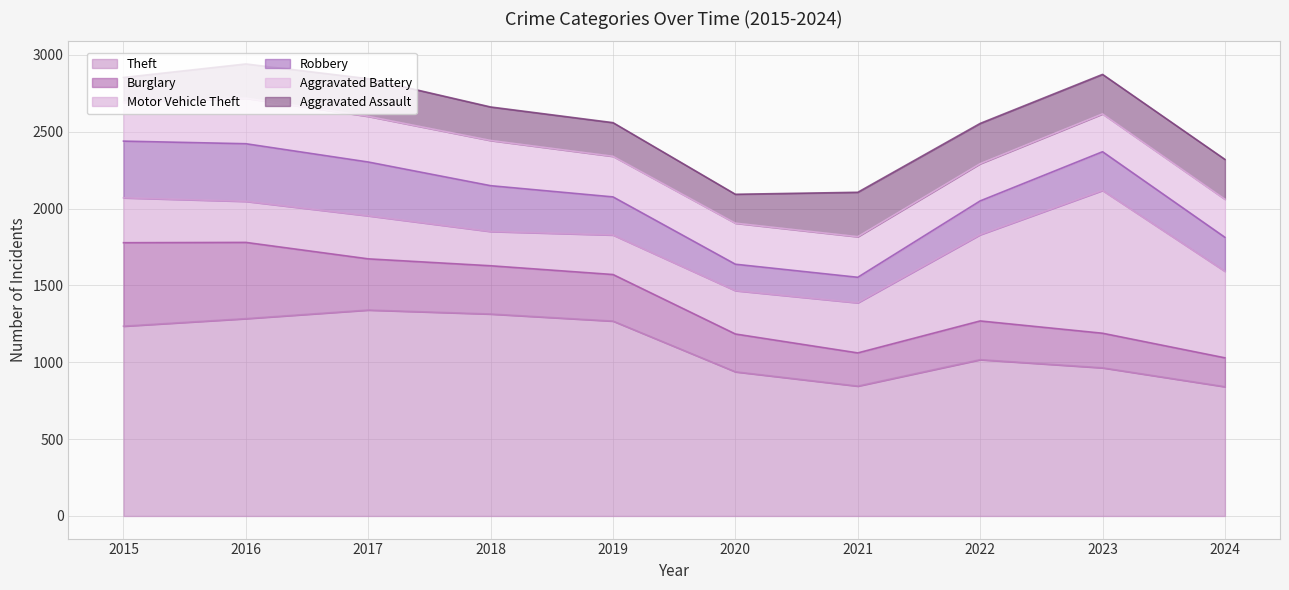

Which series changed the most between 2015 and 2022?

Burglary